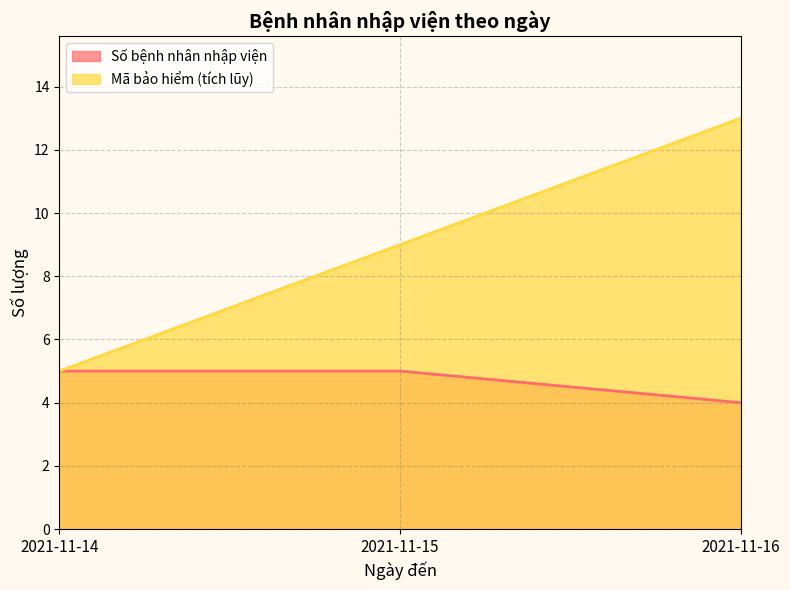

Between 2021-11-14 and 2021-11-15, which series saw the biggest shift?

Mã bảo hiểm (tích lũy)